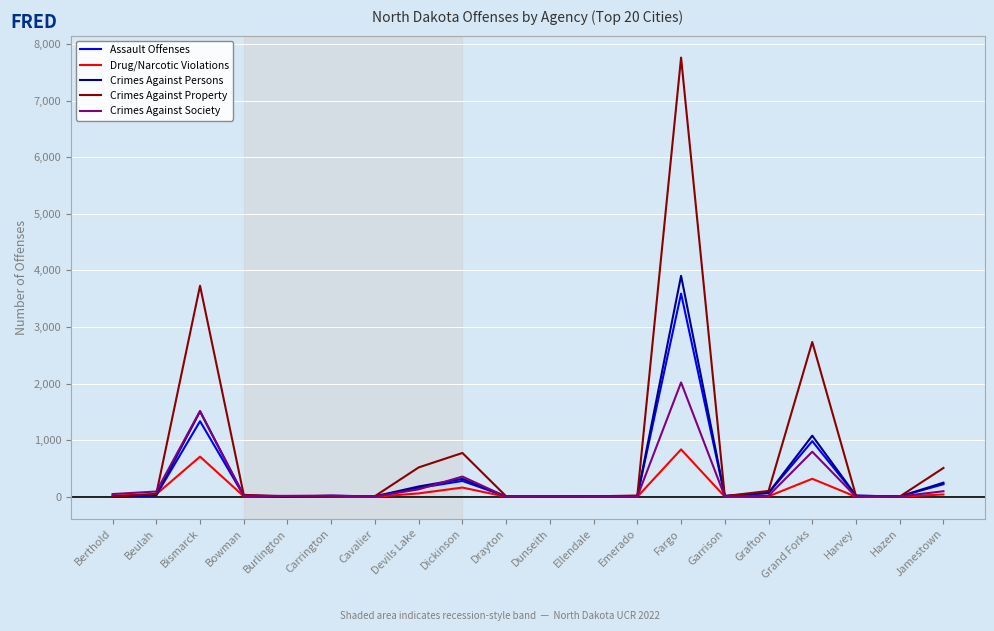

What position from the left is Grand Forks?

17